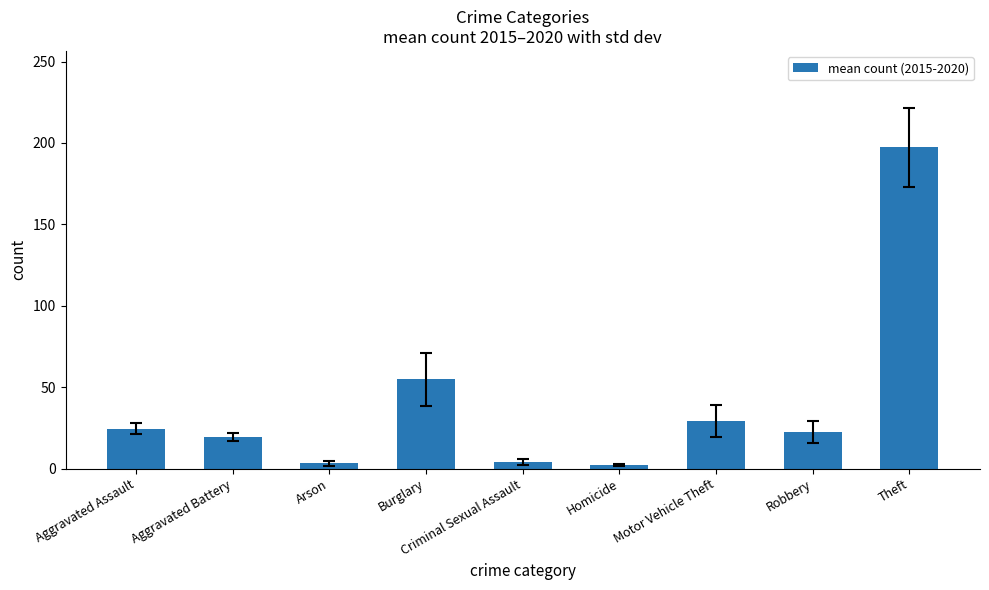

Is it true that the value at Theft is 197.3?

True